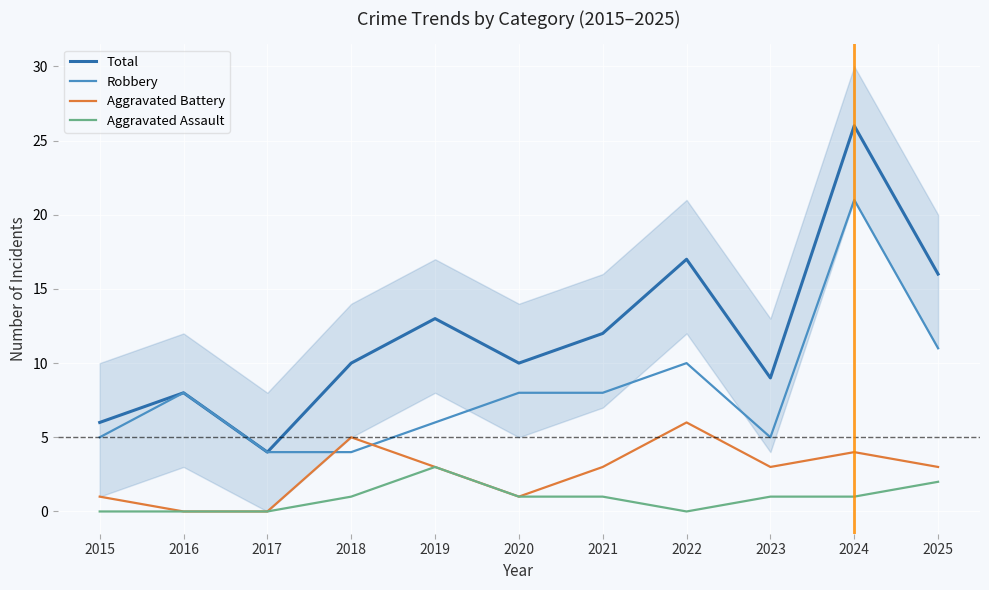

Which series has the widest spread of values?

Total